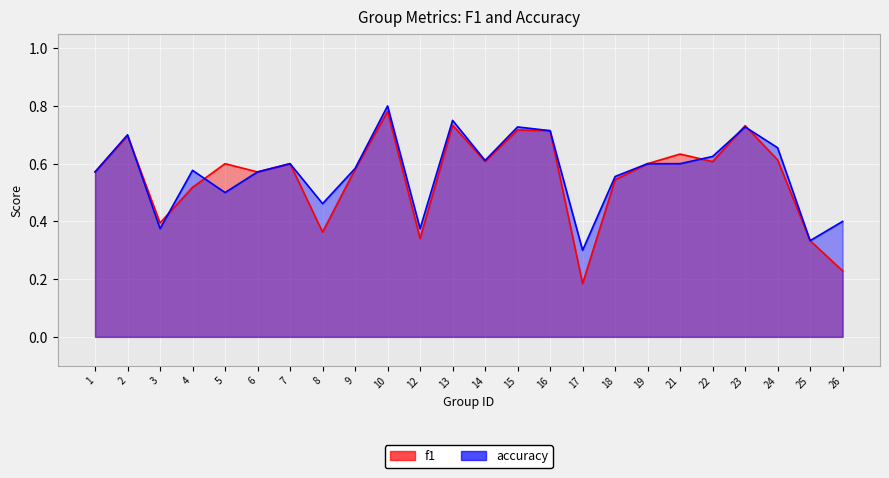

List the series in order of their overall mean, lowest first.

f1, accuracy